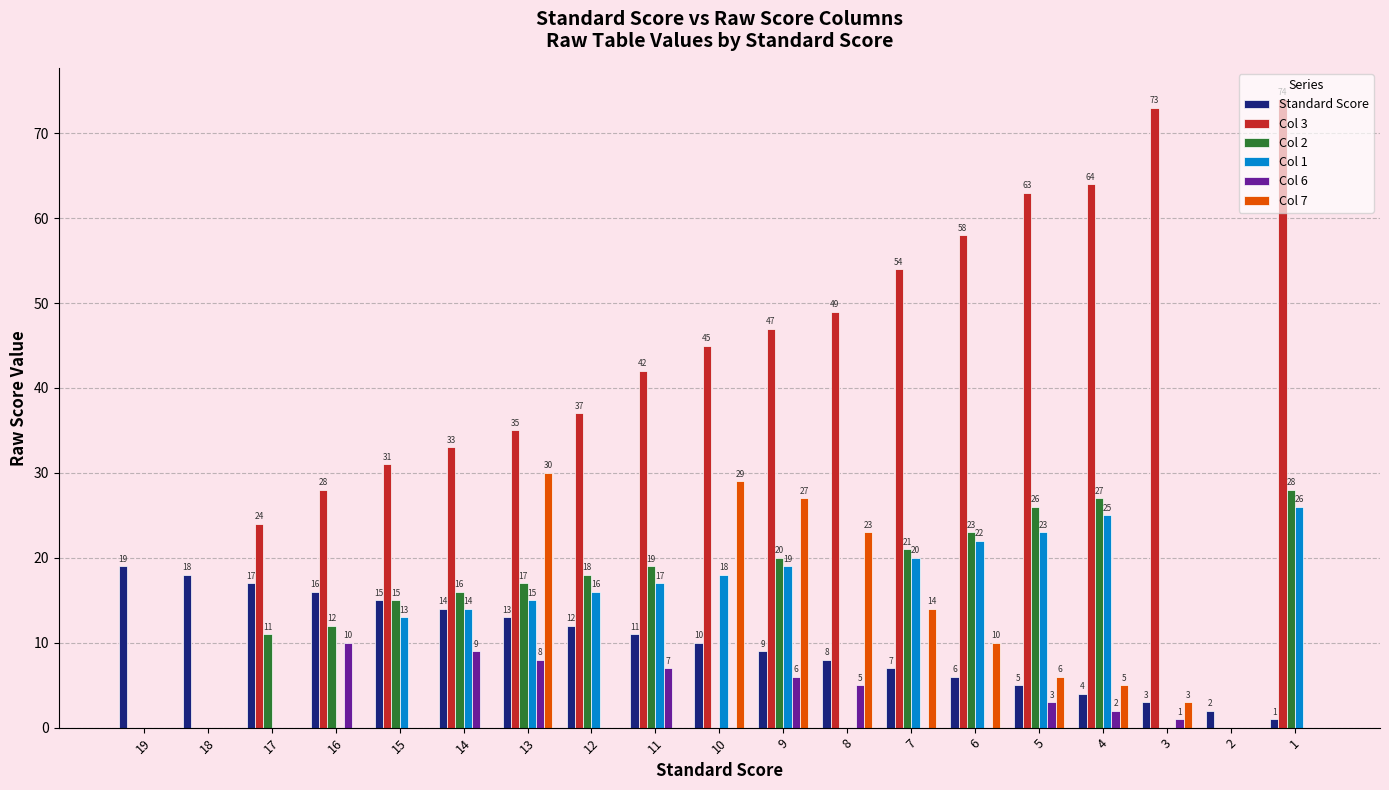

What is the sum of the Col 7 values at 11 and 7?

14